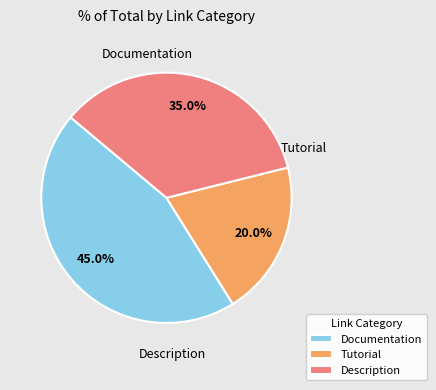

Is Documentation the majority of the pie?

No